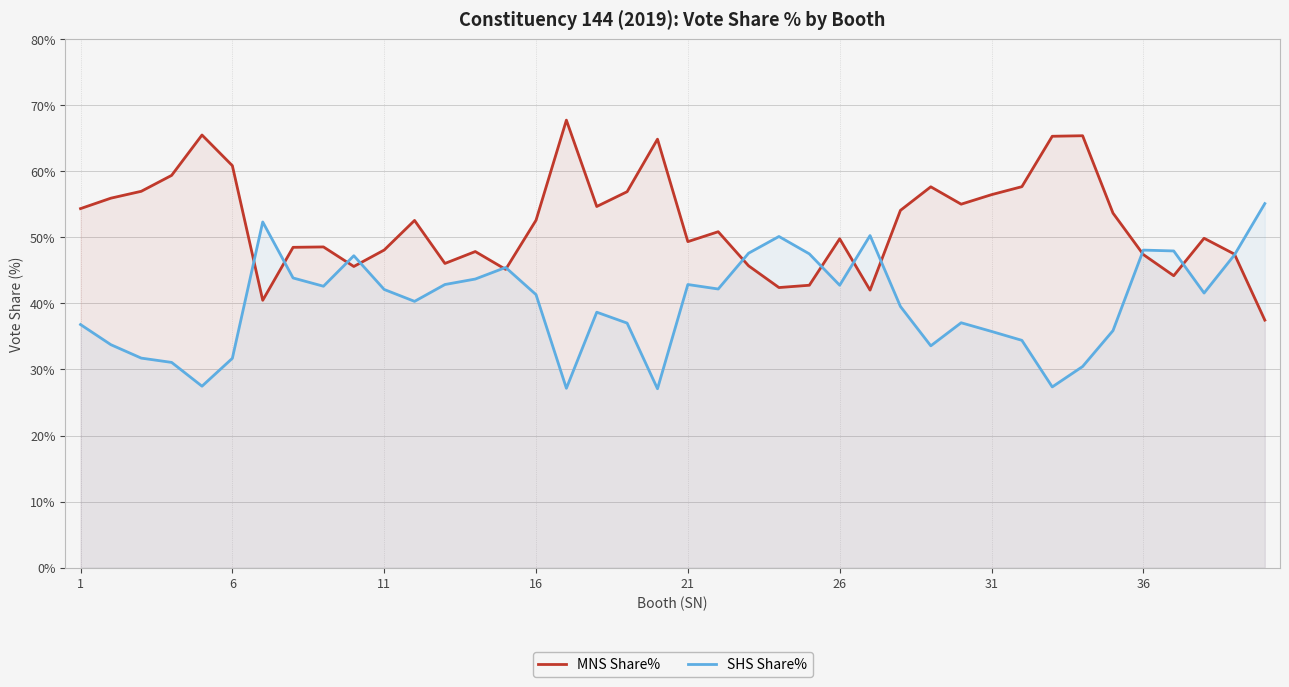

The SHS Share% series shows 57.4 at 6. True or false?

False